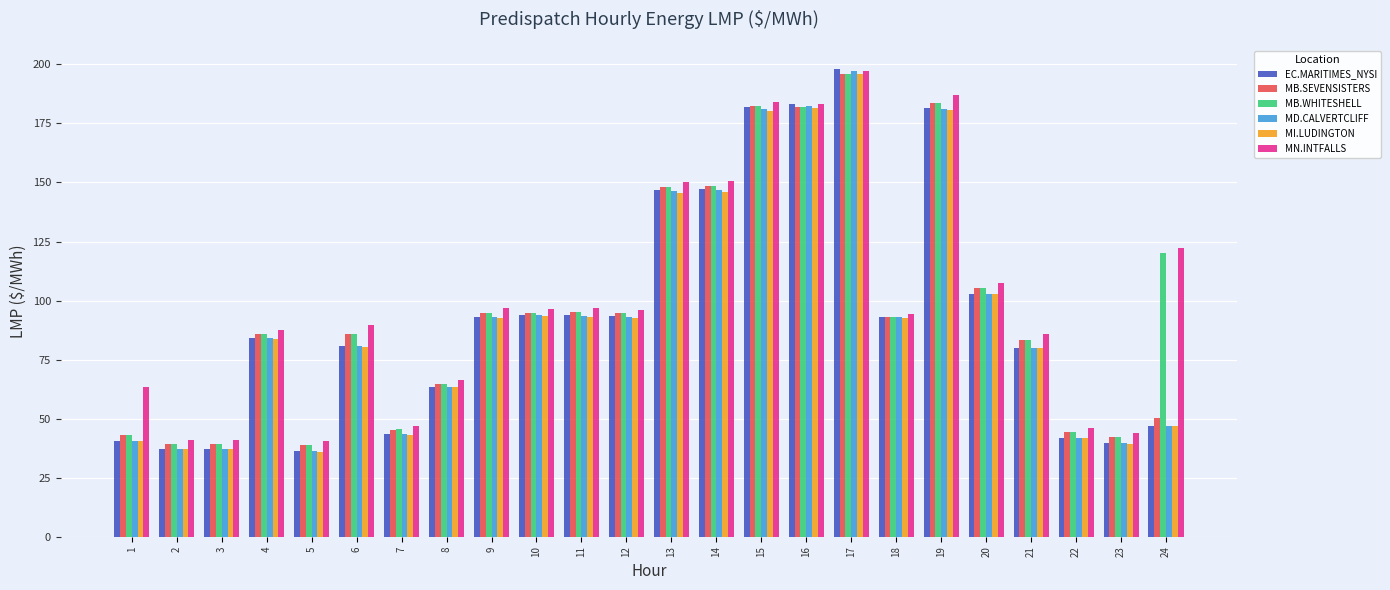

What is the sum of the EC.MARITIMES_NYSI values at 17 and 24?

245.0